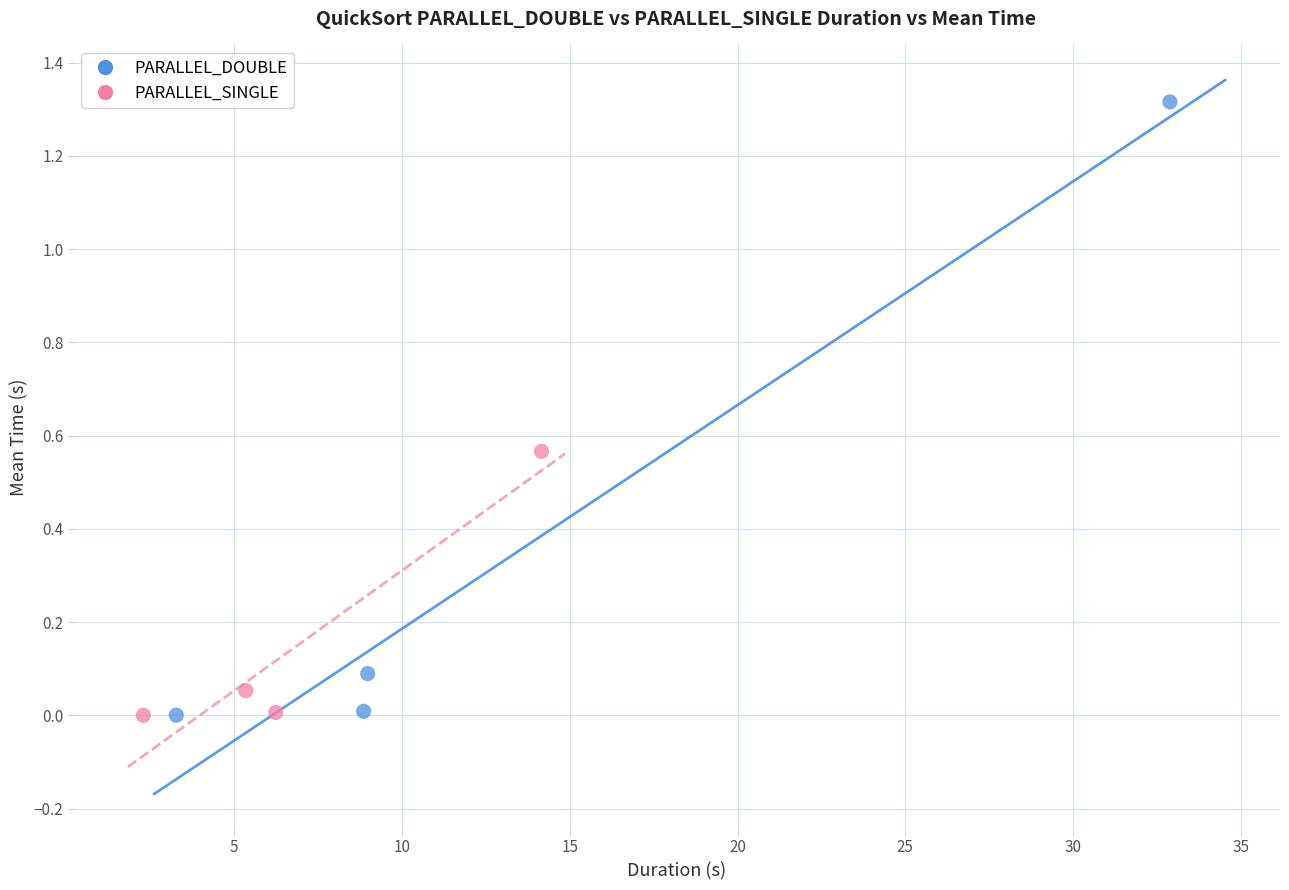

Which series has the widest spread of Y values?

PARALLEL_DOUBLE